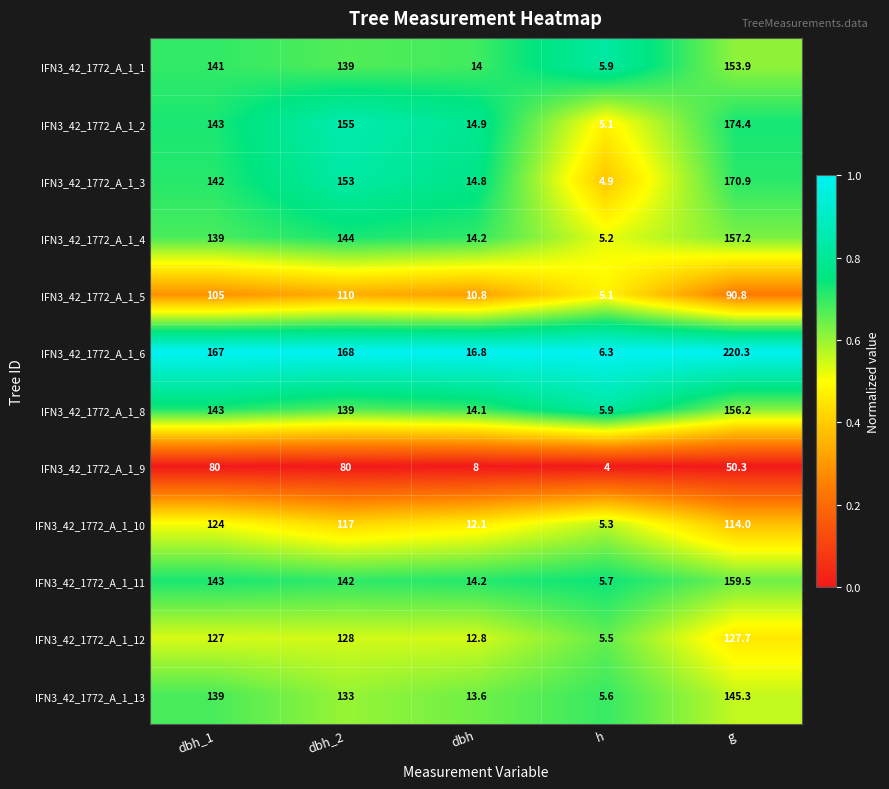

Where does the IFN3_42_1772_A_1_13 series first go above 133?

dbh_1